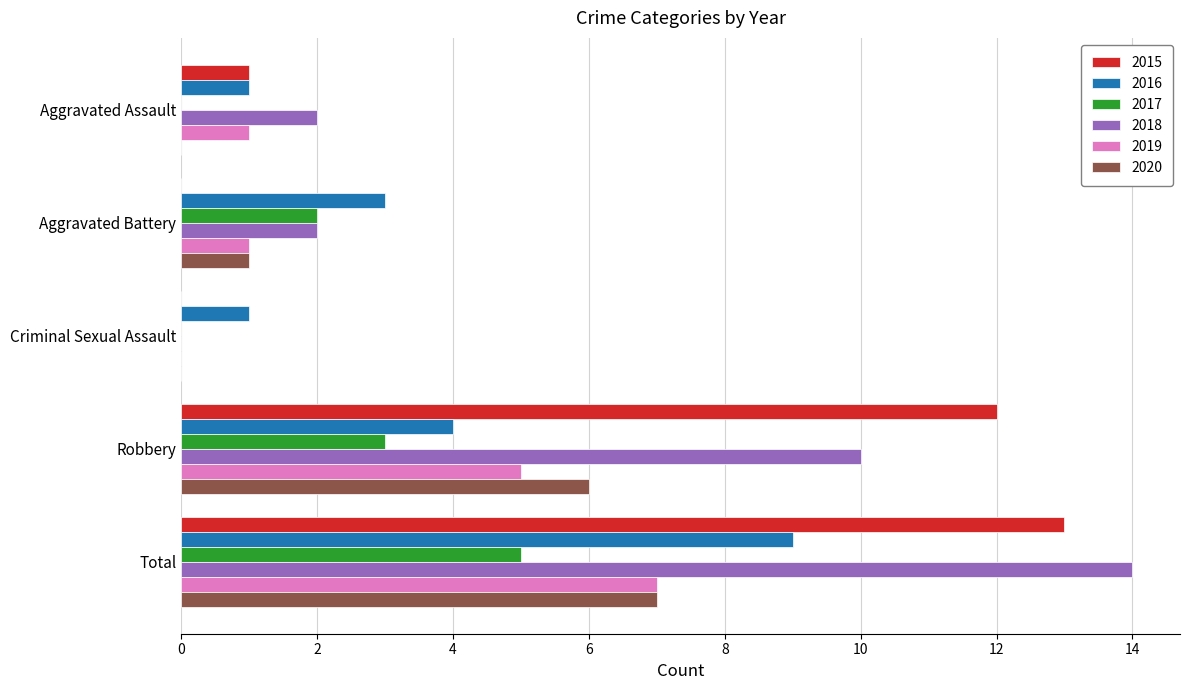

How many distinct data groups are displayed?

6